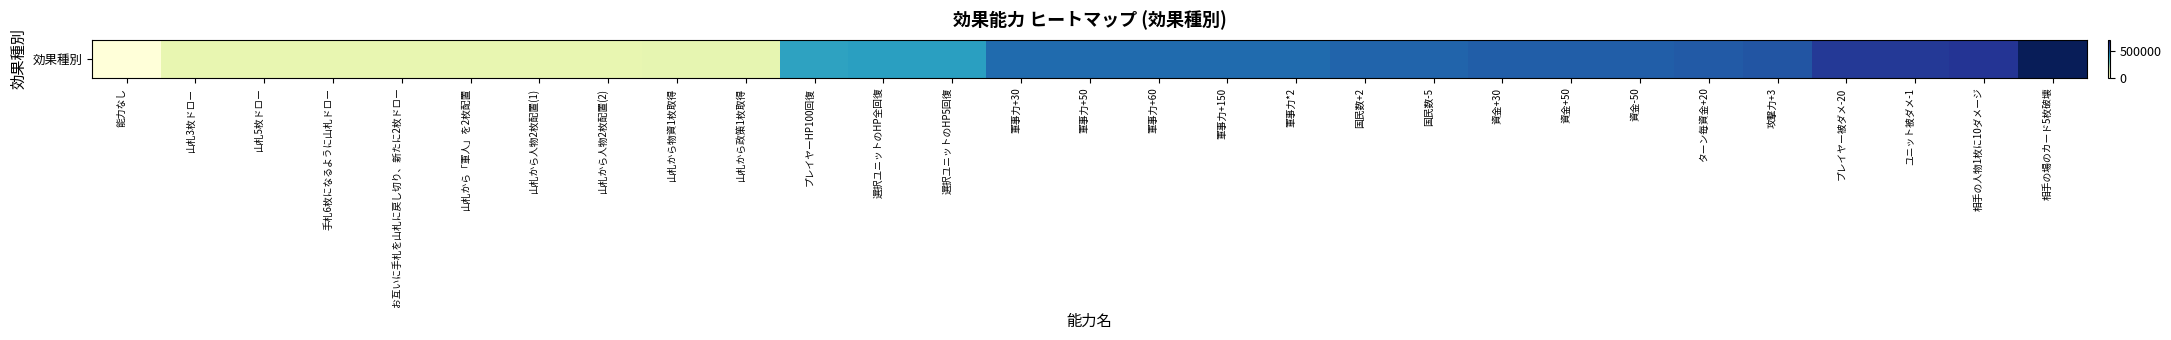

What is the ratio of the value at 選択ユニットのHP5回復 to the value at 軍事力+150?

0.8